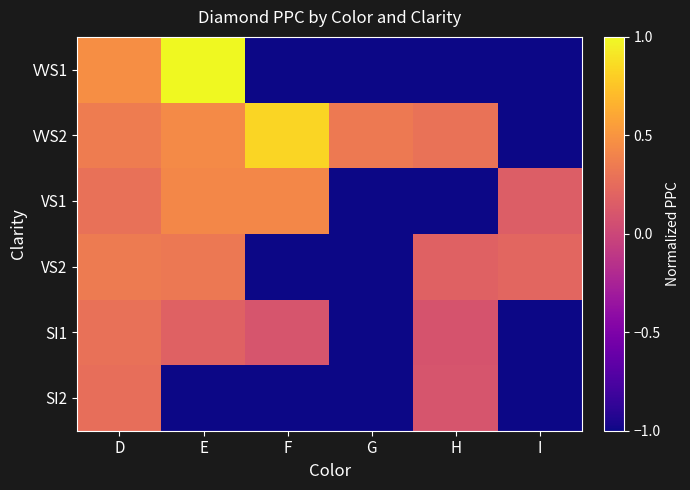

What is the total value across all series at G?

-4.7